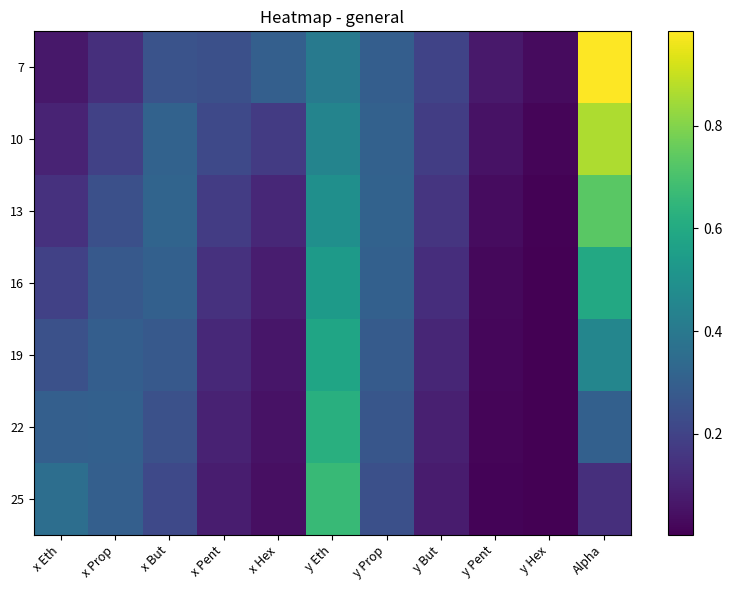

Reading left to right, what are all the values shown in this chart?

7: x Eth=0.1	x Prop=0.1	x But=0.3	x Pent=0.2	x Hex=0.3	y Eth=0.4	y Prop=0.3	y But=0.2	y Pent=0.1	y Hex=0.0	Alpha=1.0
10: x Eth=0.1	x Prop=0.2	x But=0.3	x Pent=0.2	x Hex=0.2	y Eth=0.4	y Prop=0.3	y But=0.2	y Pent=0.0	y Hex=0.0	Alpha=0.9
13: x Eth=0.1	x Prop=0.2	x But=0.3	x Pent=0.2	x Hex=0.1	y Eth=0.5	y Prop=0.3	y But=0.2	y Pent=0.0	y Hex=0.0	Alpha=0.7
16: x Eth=0.2	x Prop=0.3	x But=0.3	x Pent=0.1	x Hex=0.1	y Eth=0.5	y Prop=0.3	y But=0.1	y Pent=0.0	y Hex=0.0	Alpha=0.6
19: x Eth=0.2	x Prop=0.3	x But=0.3	x Pent=0.1	x Hex=0.1	y Eth=0.6	y Prop=0.3	y But=0.1	y Pent=0.0	y Hex=0.0	Alpha=0.5
22: x Eth=0.3	x Prop=0.3	x But=0.2	x Pent=0.1	x Hex=0.1	y Eth=0.6	y Prop=0.3	y But=0.1	y Pent=0.0	y Hex=0.0	Alpha=0.3
25: x Eth=0.4	x Prop=0.3	x But=0.2	x Pent=0.1	x Hex=0.0	y Eth=0.7	y Prop=0.2	y But=0.1	y Pent=0.0	y Hex=0.0	Alpha=0.1